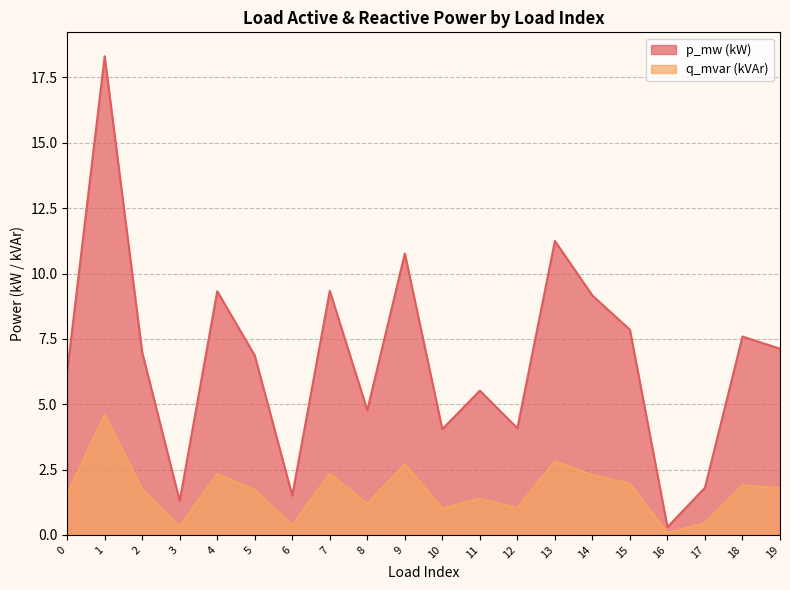

Reading left to right, extract all data points from this chart.

p_mw: 6.2	18.3	7.0	1.3	9.3	6.9	1.5	9.3	4.8	10.8	4.0	5.5	4.1	11.2	9.2	7.8	0.3	1.8	7.6	7.1
q_mvar: 1.6	4.6	1.8	0.3	2.3	1.7	0.4	2.3	1.2	2.7	1.0	1.4	1.0	2.8	2.3	2.0	0.1	0.5	1.9	1.8